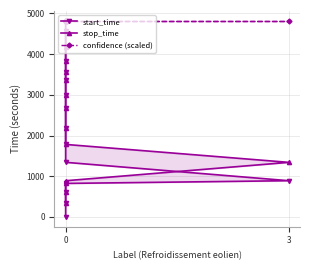

True or false: start_time has a value of 3354 at 0.

True